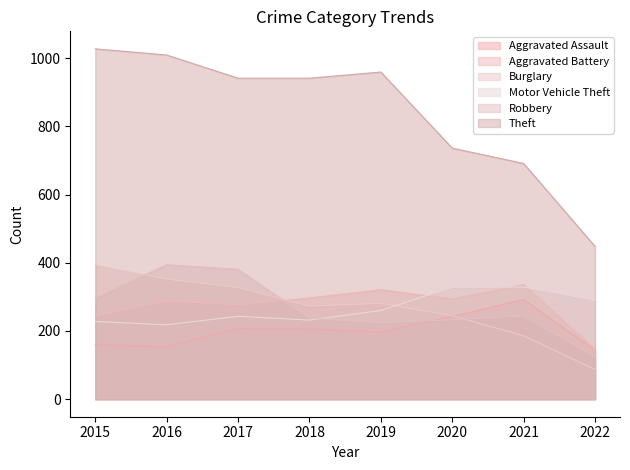

Reading left to right, transcribe all the data shown in this chart.

Aggravated Assault: 2015=160	2016=154	2017=207	2018=206	2019=197	2020=242	2021=292	2022=143
Aggravated Battery: 2015=246	2016=288	2017=277	2018=297	2019=321	2020=294	2021=336	2022=146
Burglary: 2015=393	2016=352	2017=327	2018=273	2019=281	2020=245	2021=186	2022=87
Motor Vehicle Theft: 2015=228	2016=218	2017=243	2018=232	2019=260	2020=328	2021=329	2022=290
Robbery: 2015=297	2016=394	2017=381	2018=237	2019=224	2020=233	2021=244	2022=125
Theft: 2015=1027	2016=1009	2017=941	2018=941	2019=959	2020=736	2021=691	2022=448